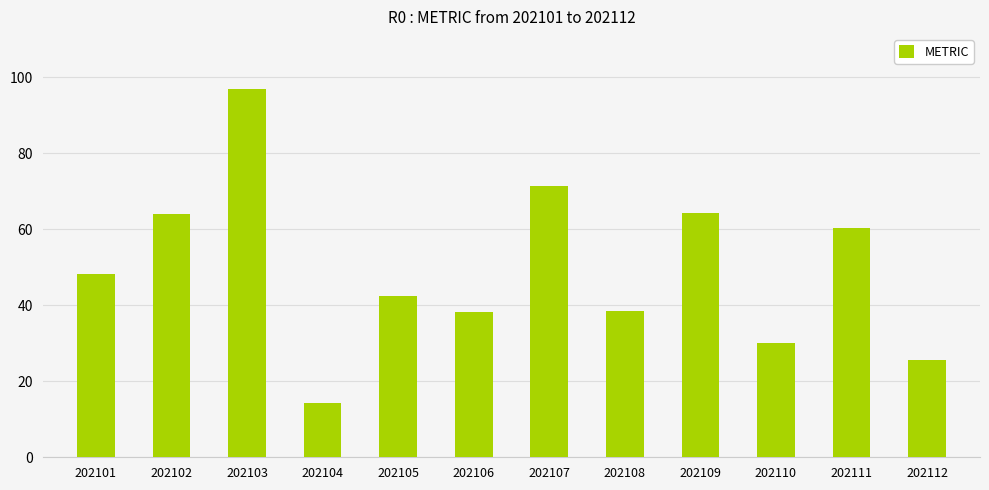

How many values are below 48?

6